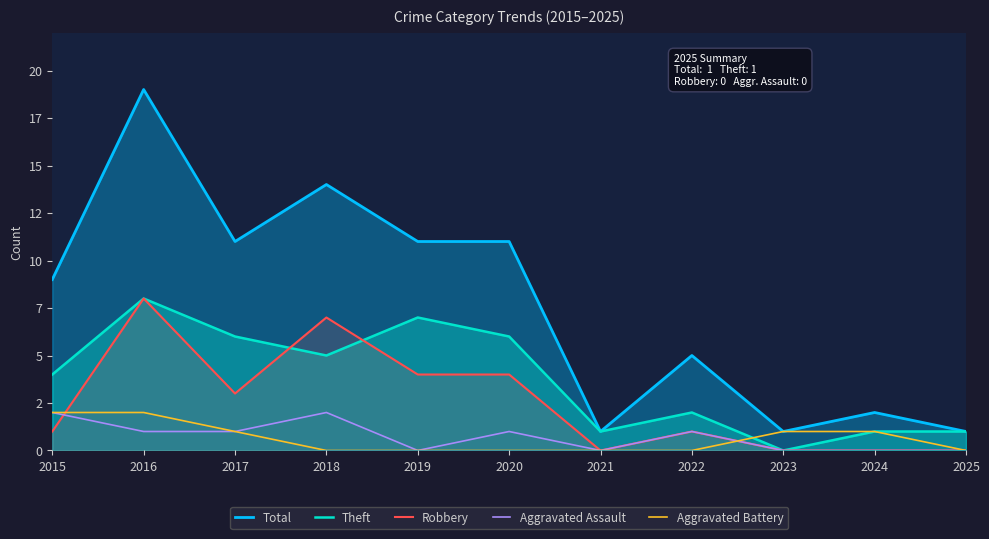

True or false: Robbery has more than 2 interior local peaks.

True